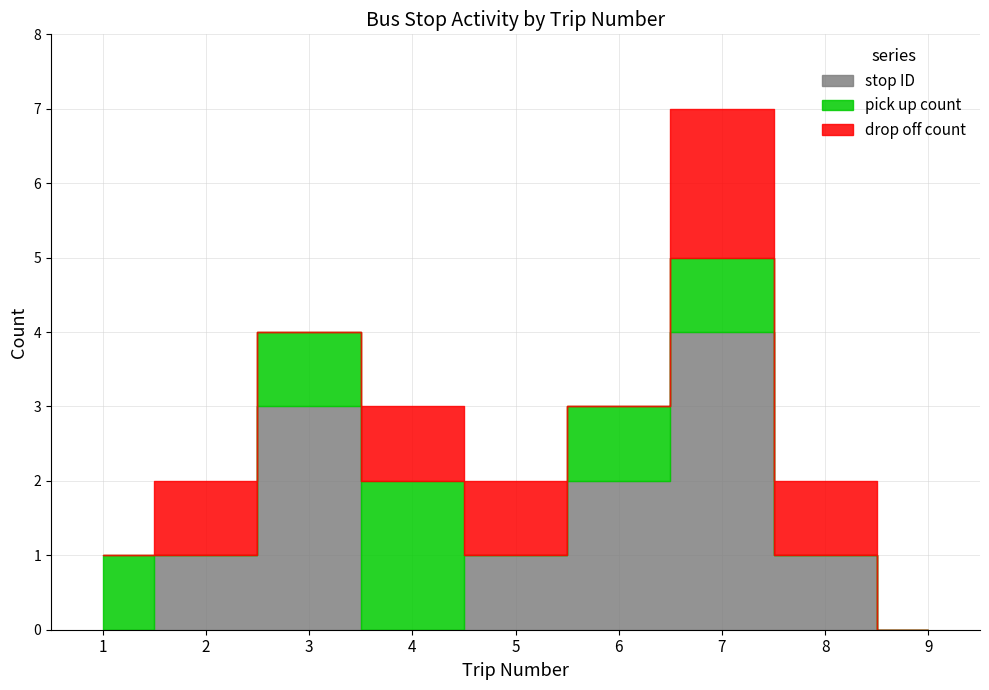

How many lines are shown in the chart?

3